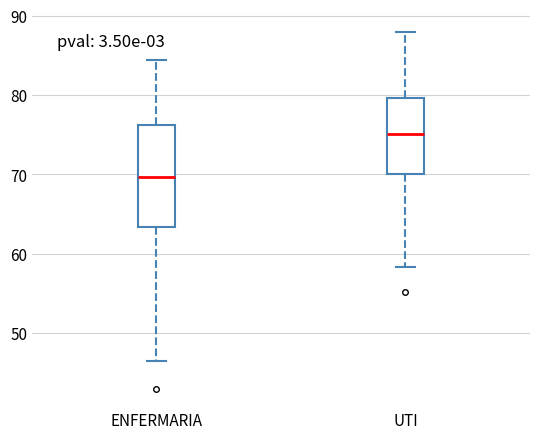

Reading left to right, transcribe this box plot: for each box, give where its median line is, the range the box spans, and where its two whiskers end, as read against the y-axis. The values are not printed on the chart, so give them approximately, as read against the axis.

ENFERMARIA: median 70, box 63 to 76, whiskers 47 to 84
UTI: median 75, box 70 to 80, whiskers 58 to 88